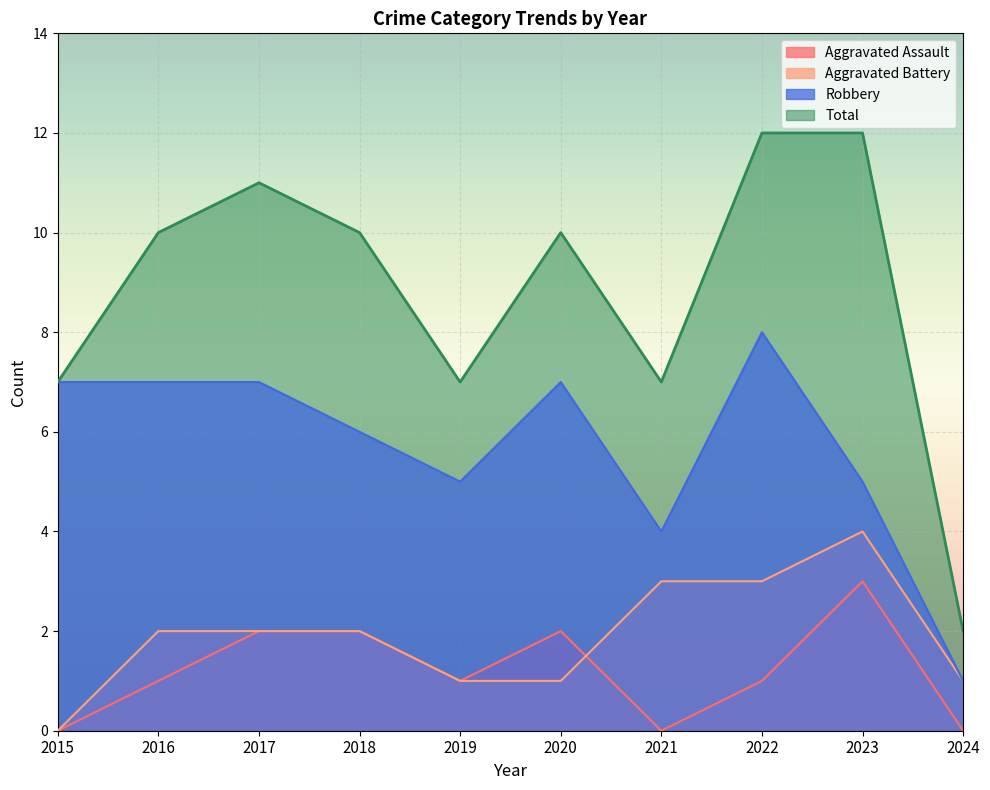

What is the value of the Robbery point at the 6th from the left?

7